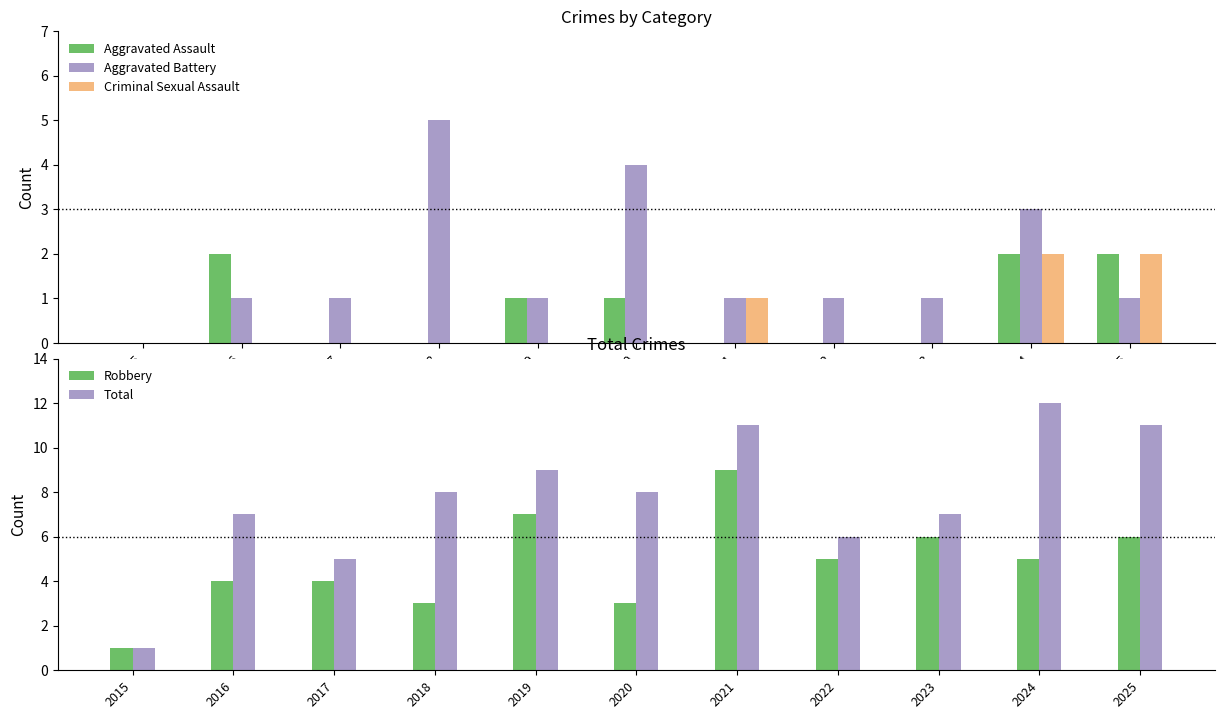

How many values in Aggravated Assault are above zero?

5